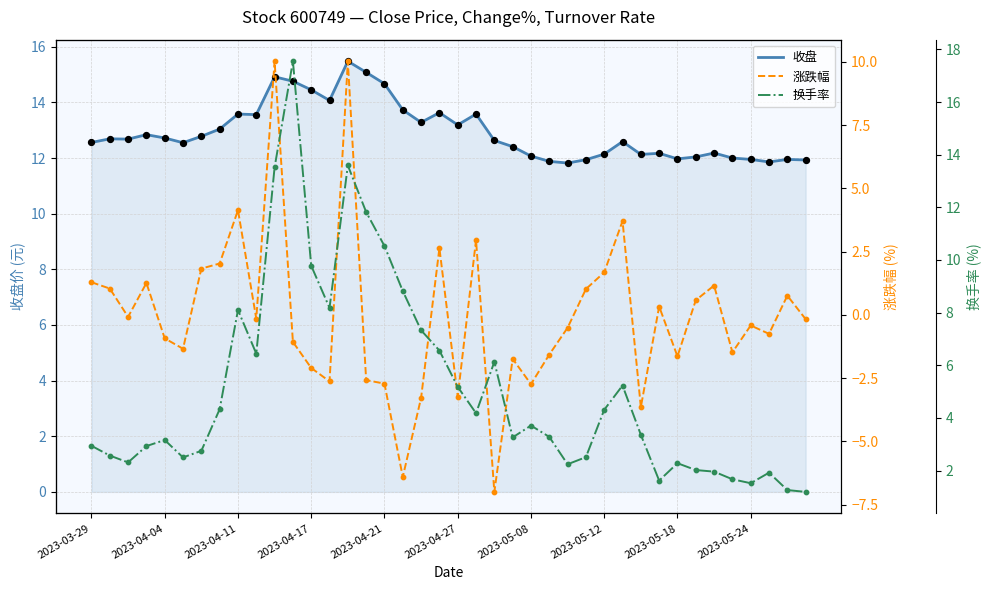

What are all the series names shown in the legend?

收盘, 涨跌幅, 换手率